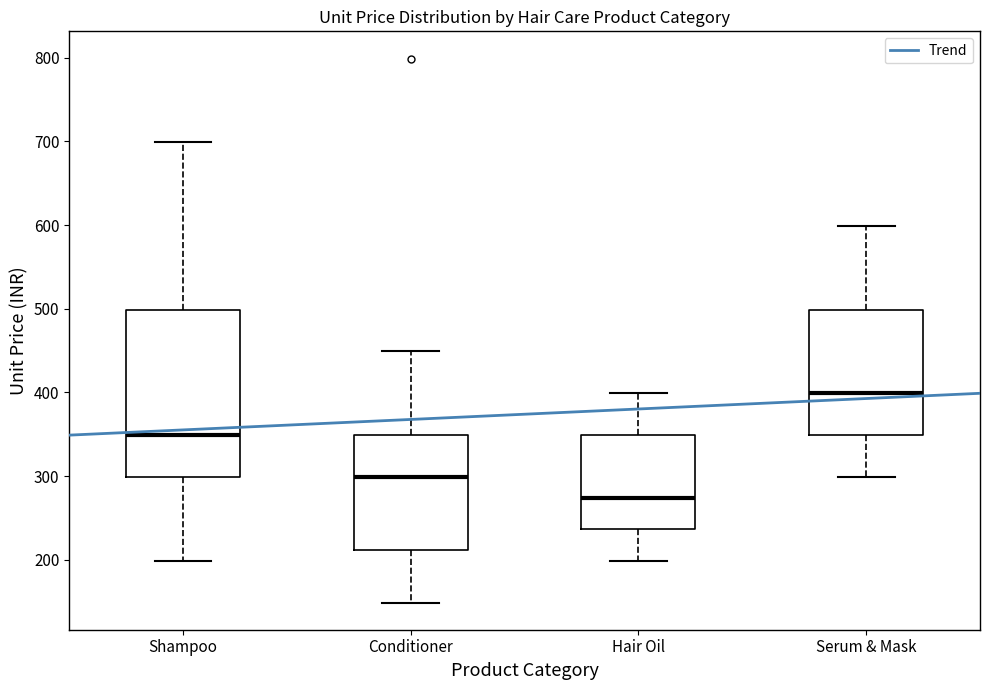

Reading left to right, read every box against the y-axis: the position of its median line, the range the box covers, and the ends of its whiskers. The values are not printed on the chart, so give them approximately, as read against the axis.

Shampoo: median 350, box 300 to 500, whiskers 200 to 700
Conditioner: median 300, box 210 to 350, whiskers 150 to 450
Hair Oil: median 270, box 240 to 350, whiskers 200 to 400
Serum & Mask: median 400, box 350 to 500, whiskers 300 to 600